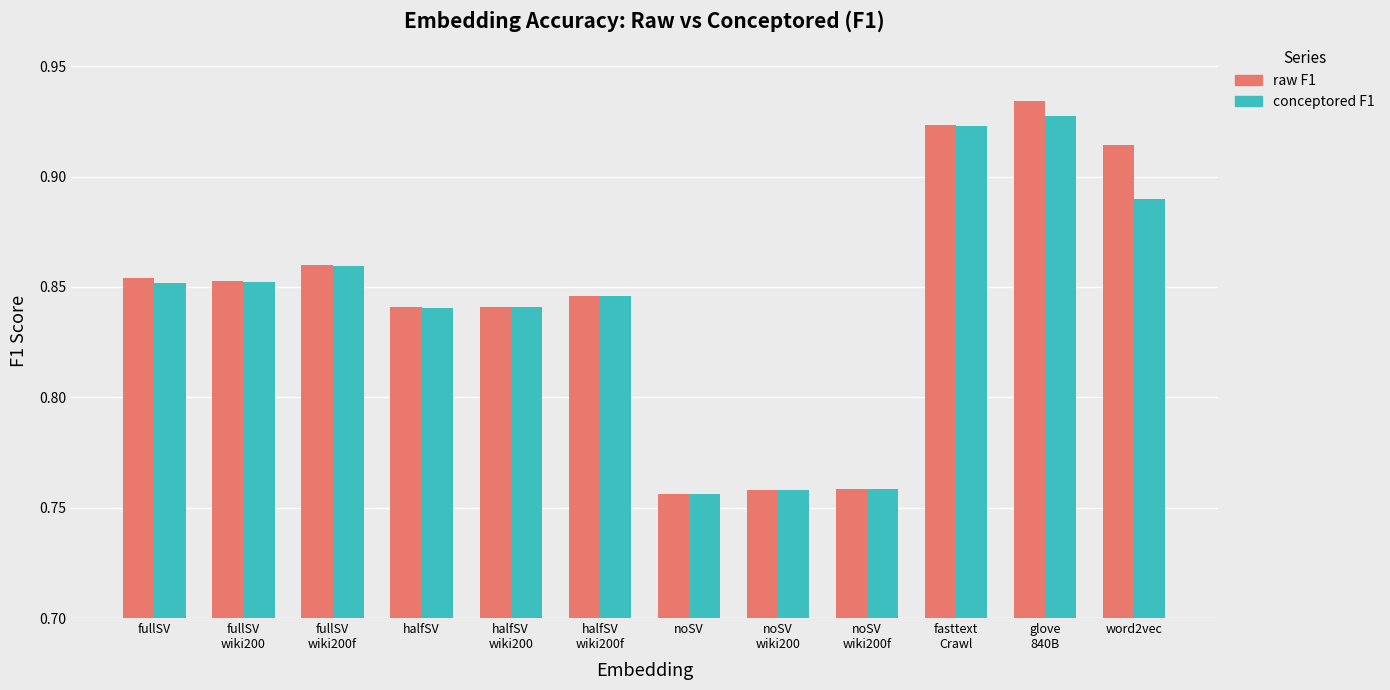

What is the difference between the maximum and second lowest values in the conceptored F1 series?

0.2